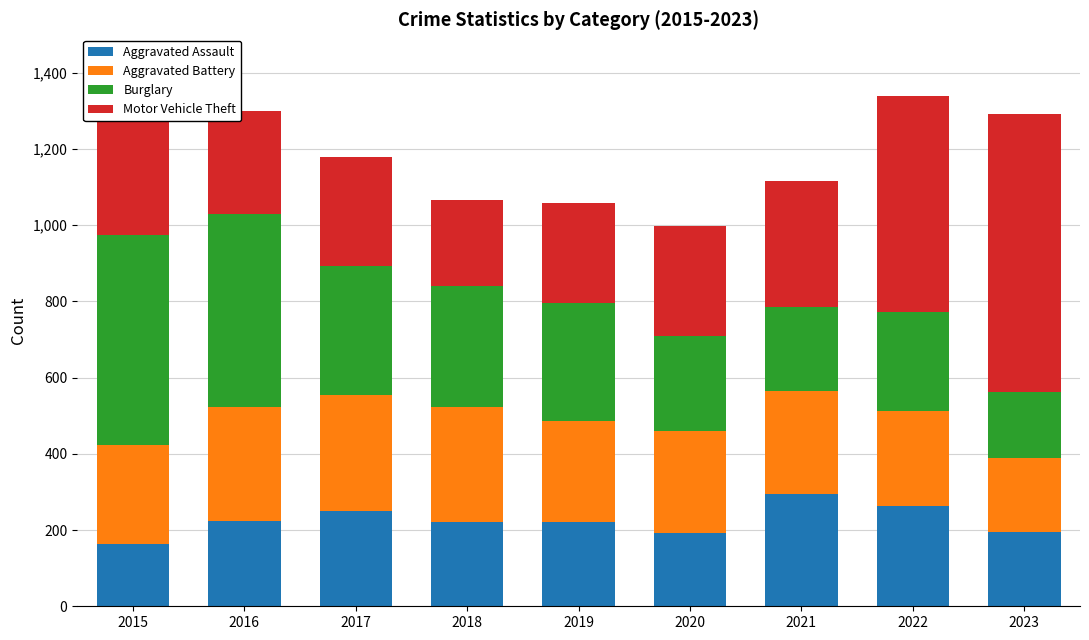

The Aggravated Assault series shows 225 at 2015. True or false?

False